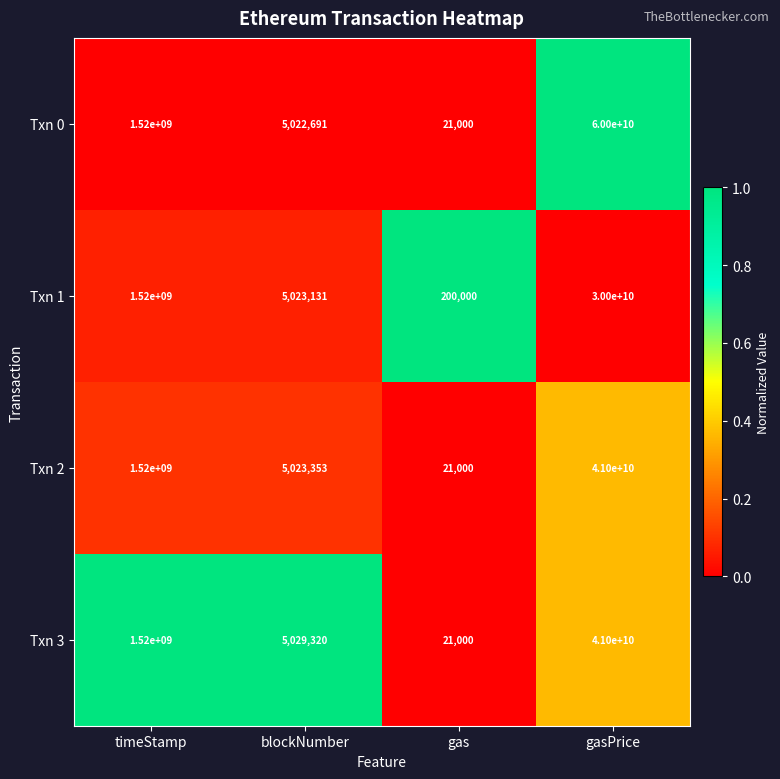

The Txn 3 series shows 41000000000 at gasPrice. True or false?

True